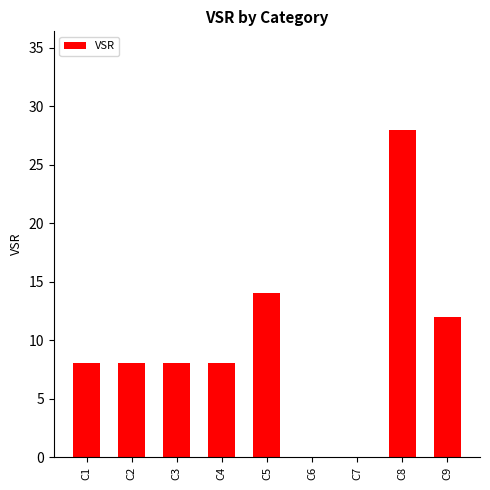

What is the maximum value shown in the chart?

28